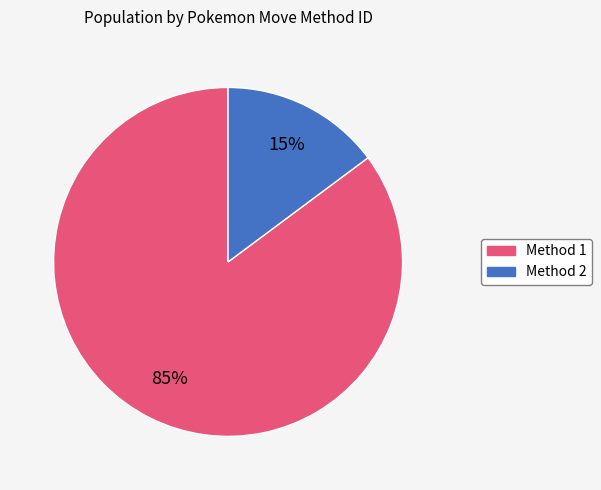

Which has a higher value, Method 2 or Method 1?

Method 1